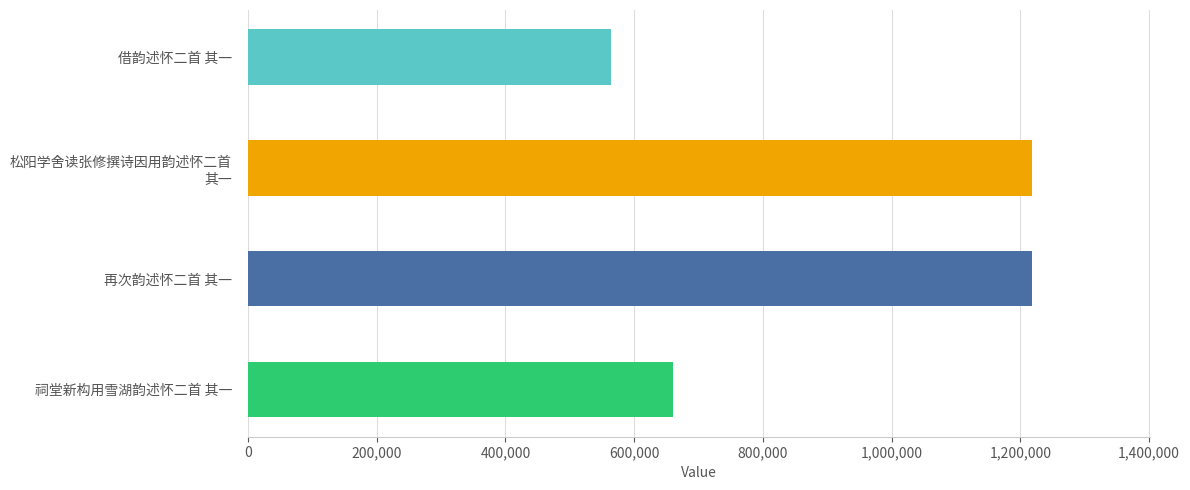

The value at 再次韵述怀二首 其一 is 398422. True or false?

False